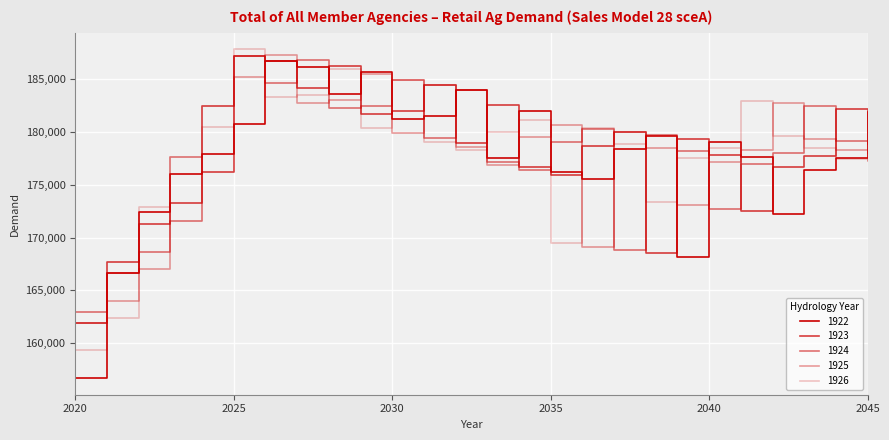

What is the lowest value of the 1923 series?

161926